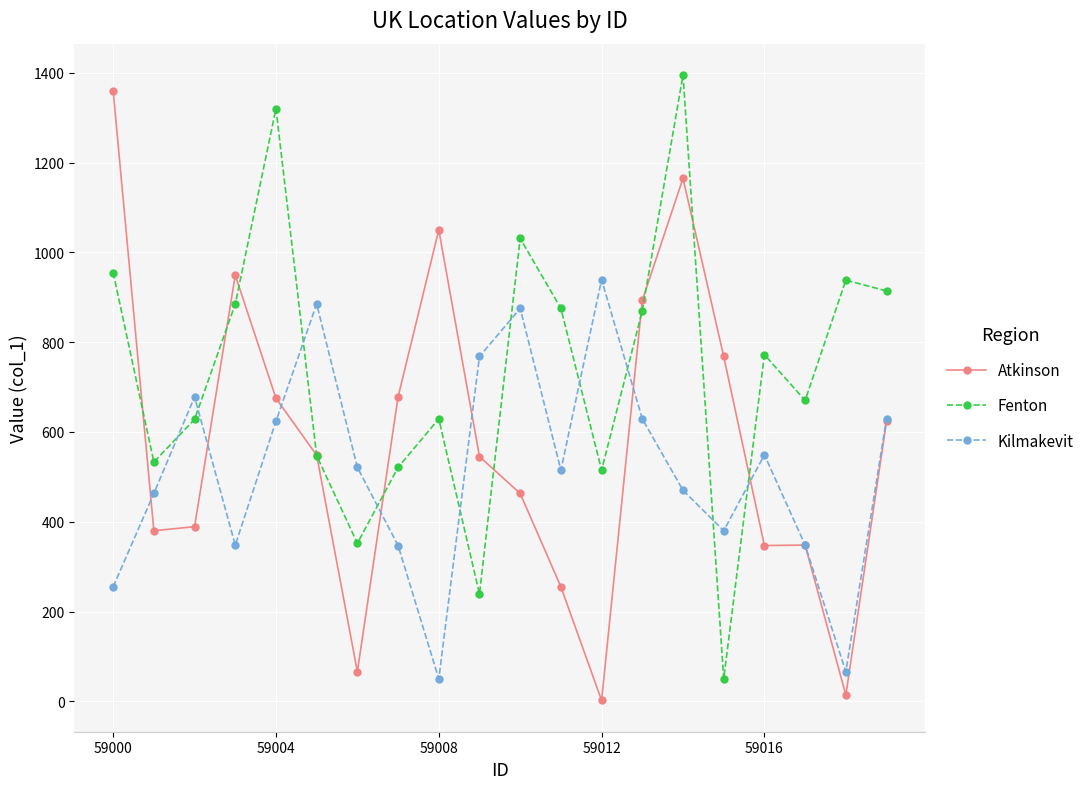

List the series in order of their overall mean, lowest first.

Kilmakevit, Atkinson, Fenton